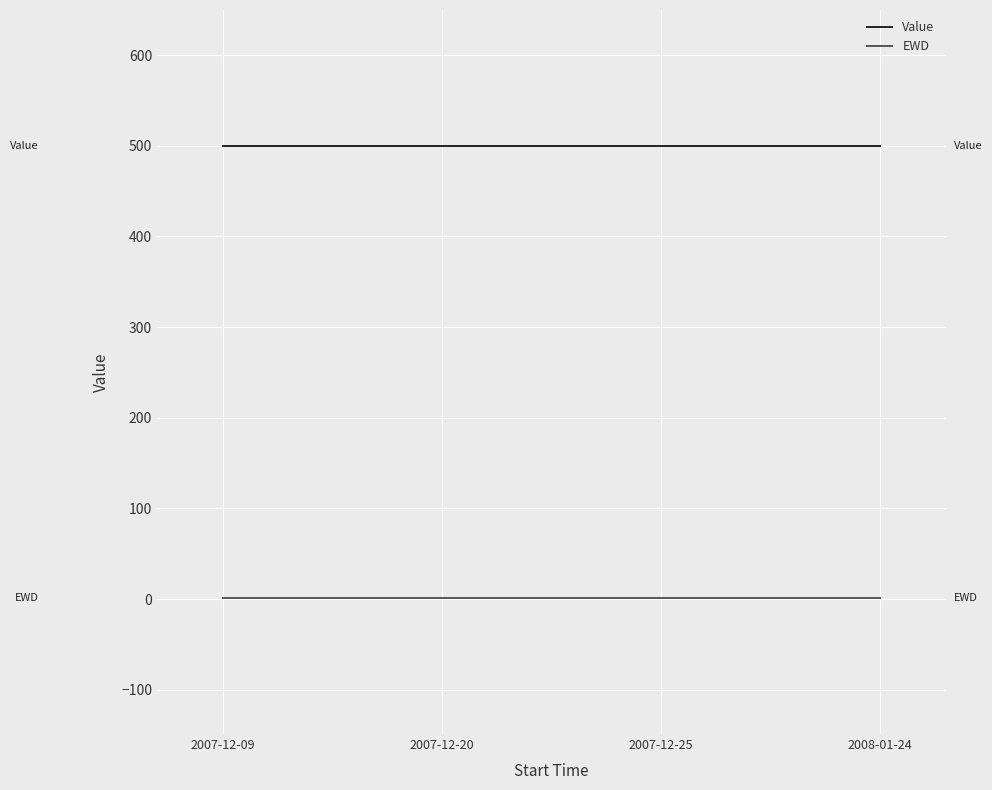

True or false: EWD has a value of 1 at 2007-12-25.

True